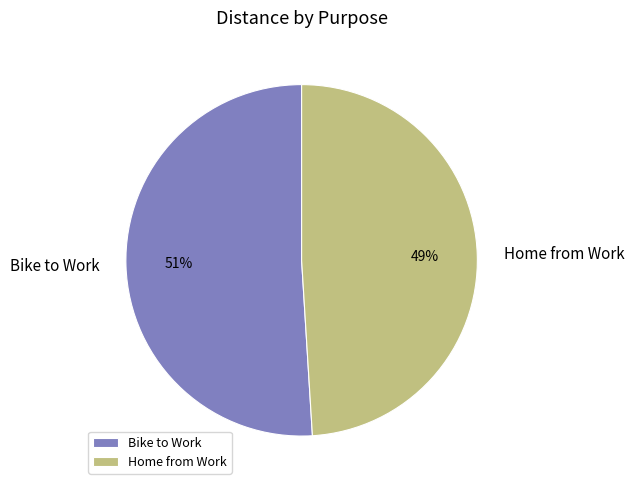

Combined, do Home from Work and Bike to Work account for over 50%?

Yes